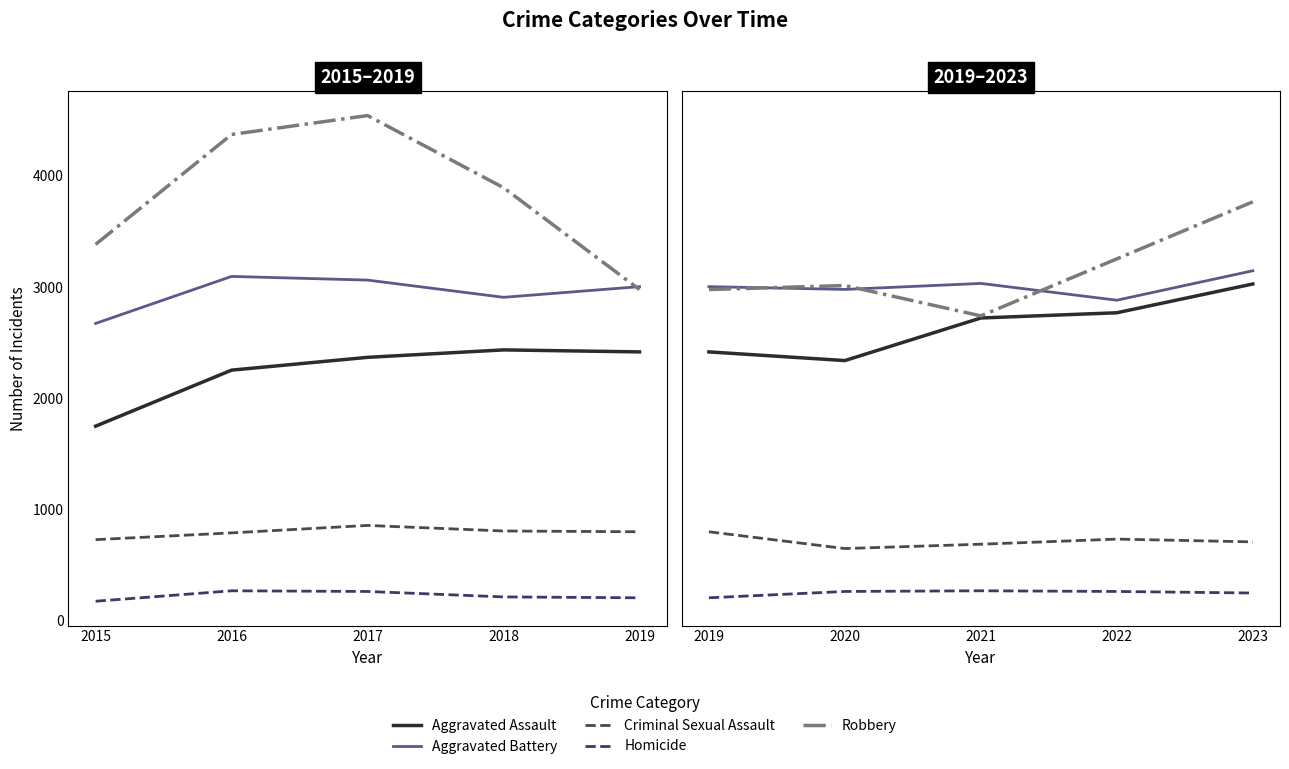

What is the value of the Aggravated Battery point at the 3rd from the left?

3033